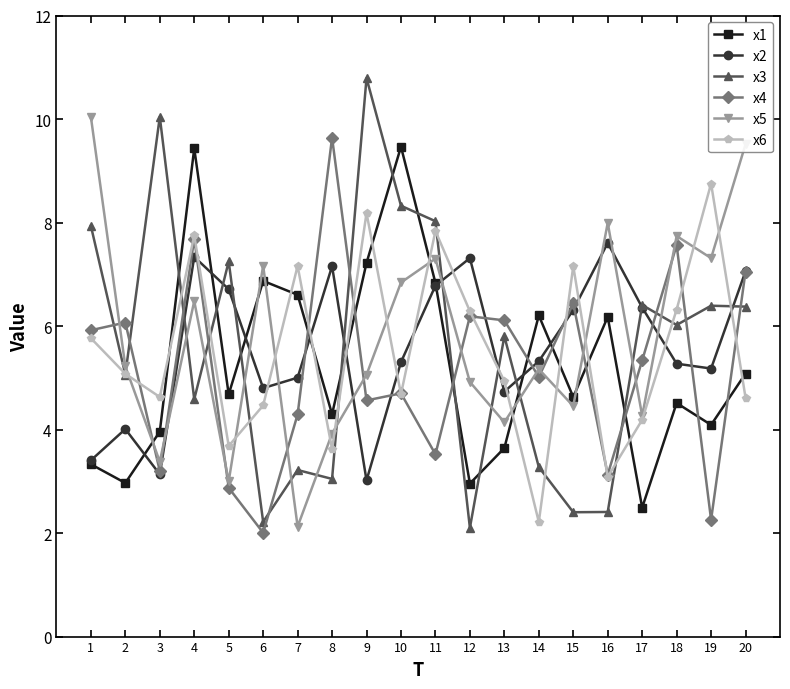

Which series has the largest range (max minus min)?

x3